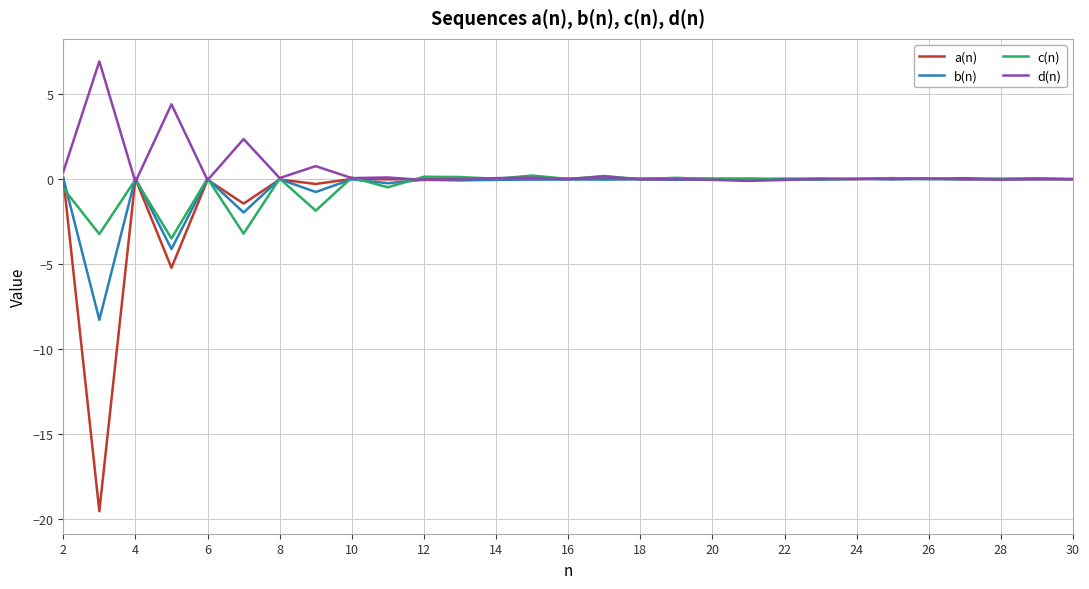

True or false: d(n) has more than 2 points higher than both neighbors.

True